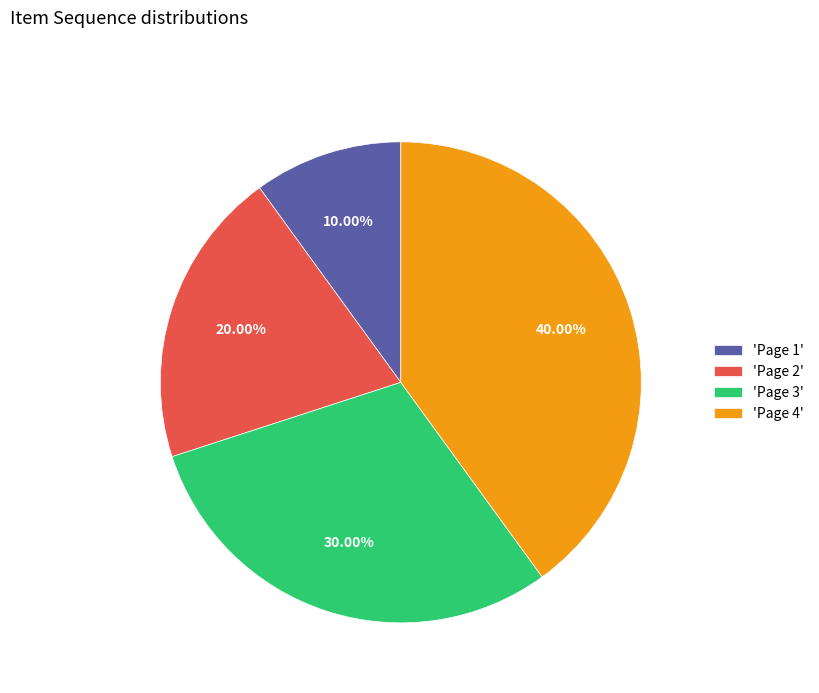

Count the number of slices in the pie.

4